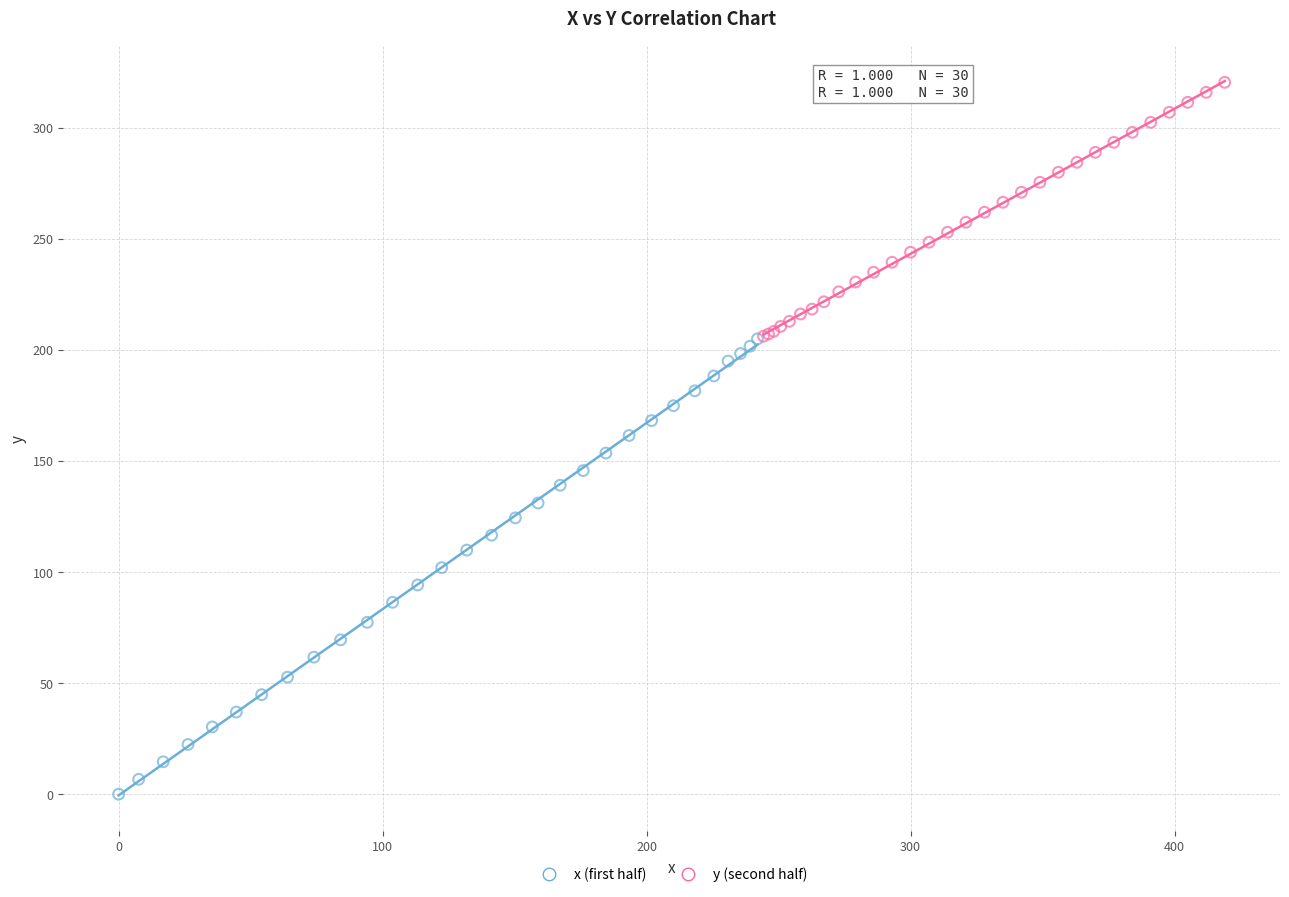

Which series reaches the minimum Y coordinate?

x (first half)